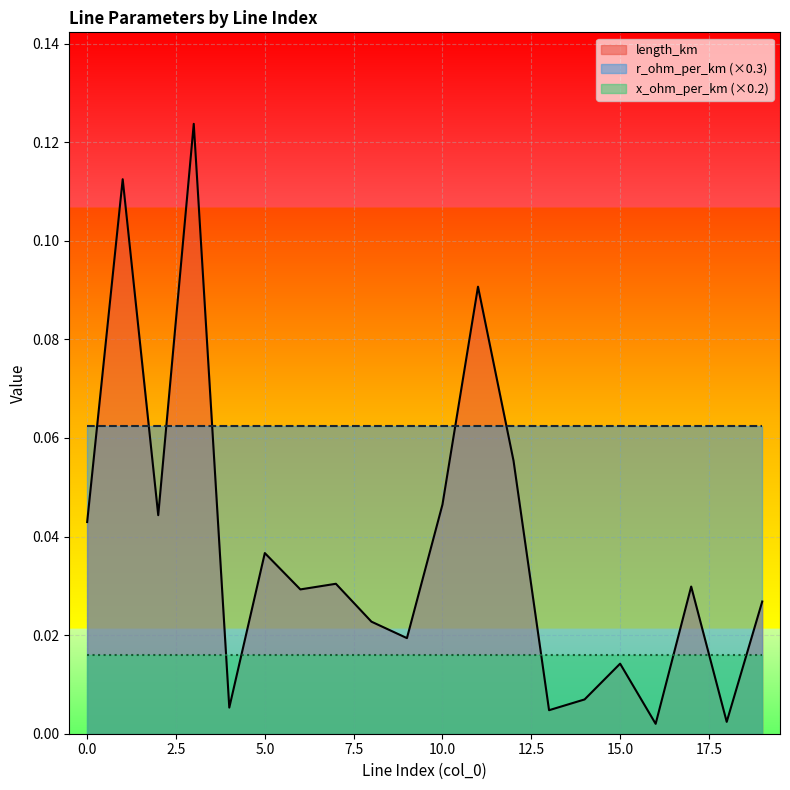

What is the sum of the x_ohm_per_km values at 4 and 6?

0.2